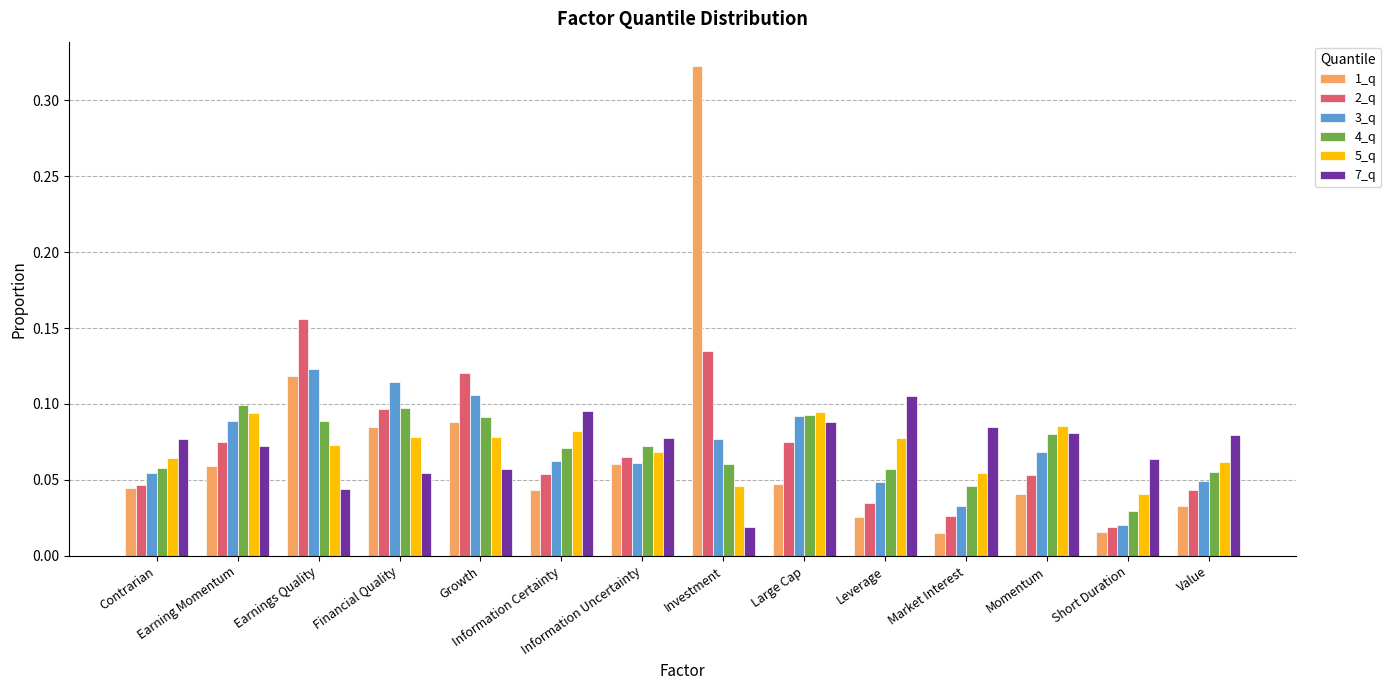

Which series has the largest range (max minus min)?

1_q